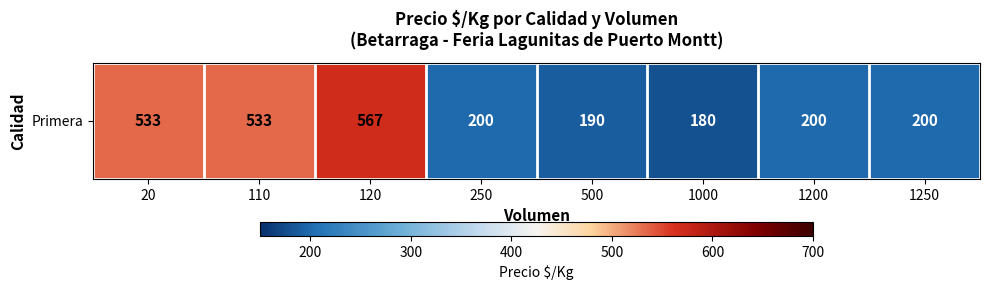

What is the average value?

325